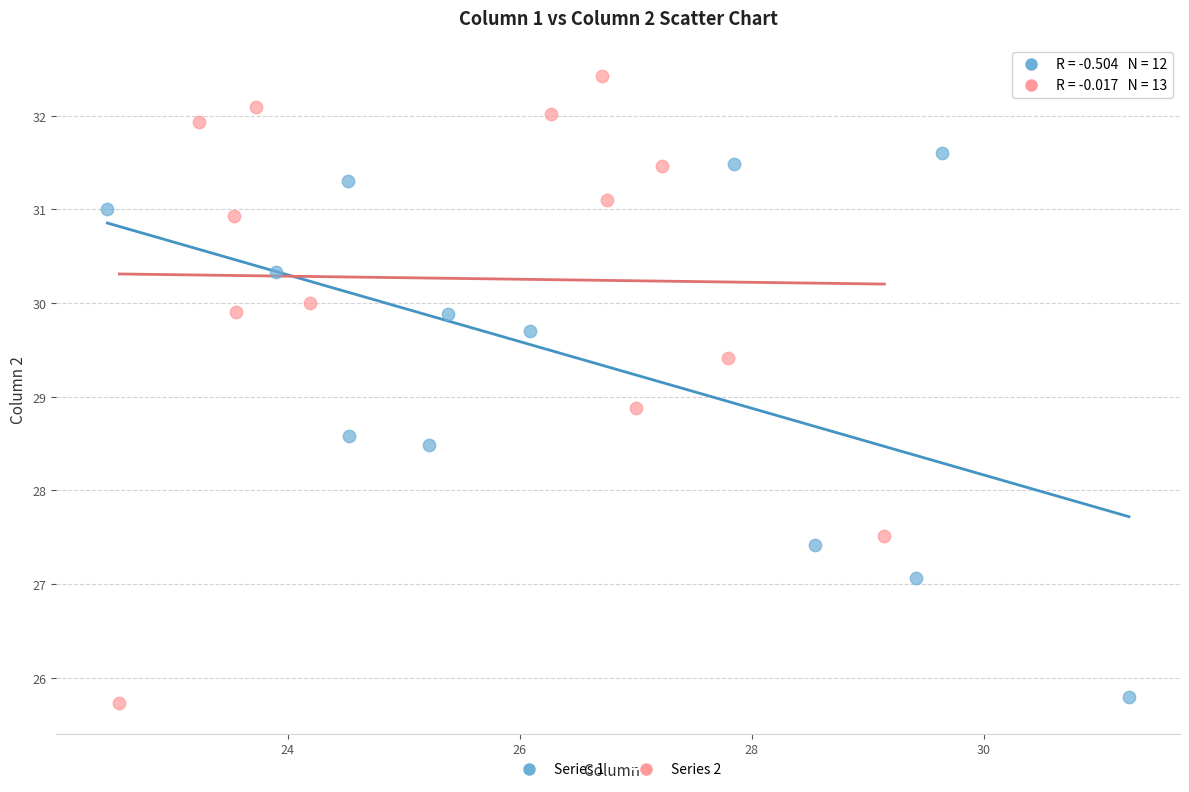

Which series has the widest spread of Y values?

Series 2